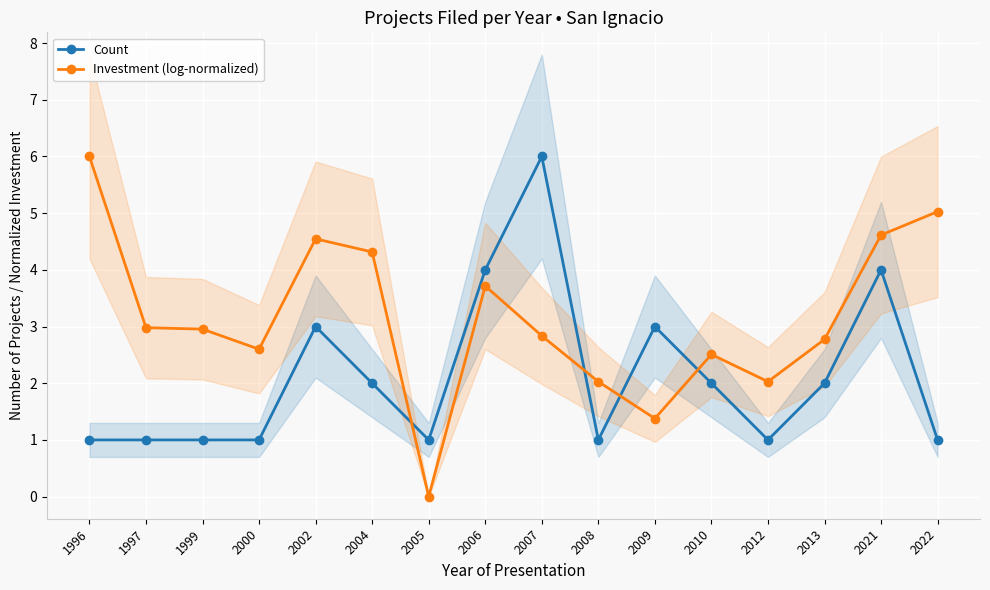

True or false: Count has a value of 1.3 at 2002.

False